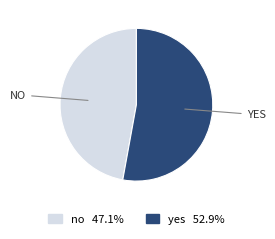

Rank the categories by value from highest to lowest.

yes, no